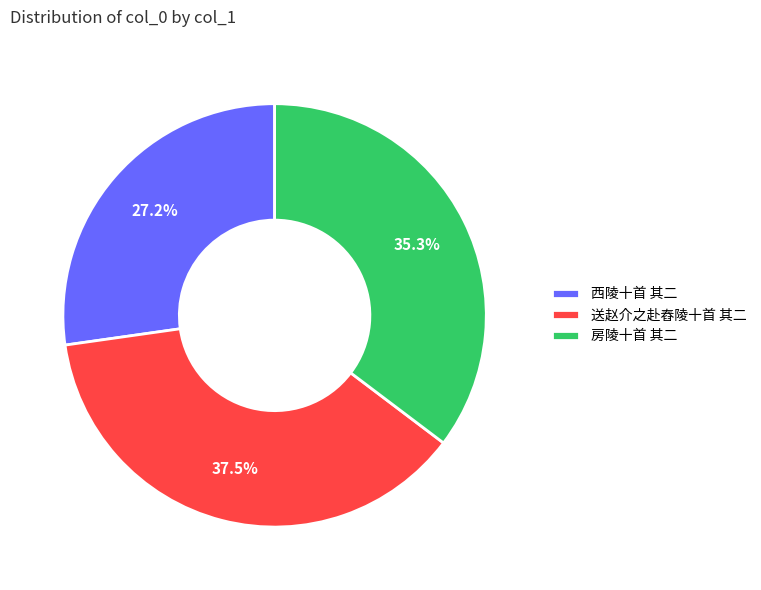

Is there any slice that represents more than half of the pie?

No